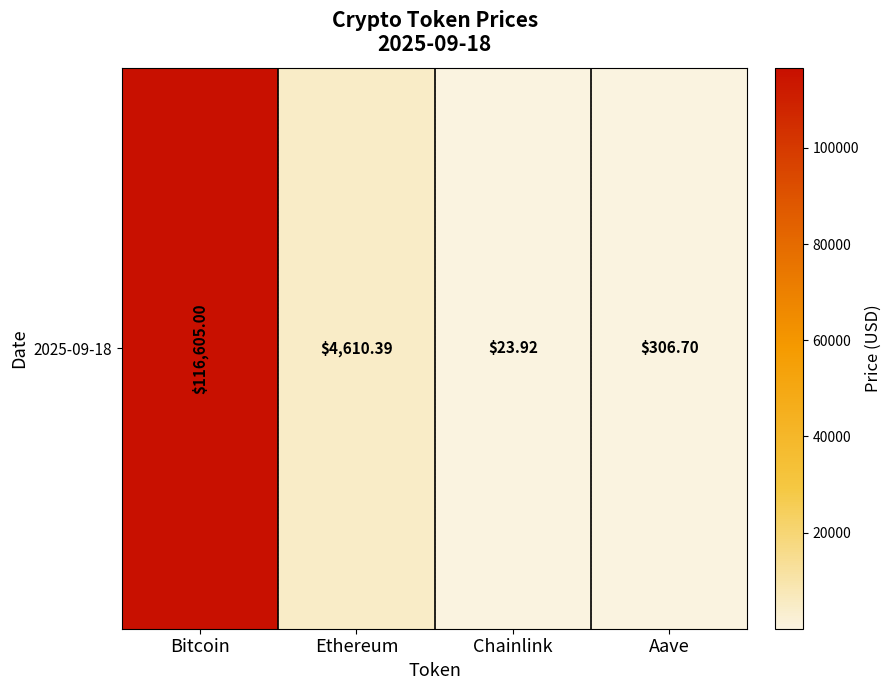

The chart shows a value of 23.9 at Chainlink. True or false?

True